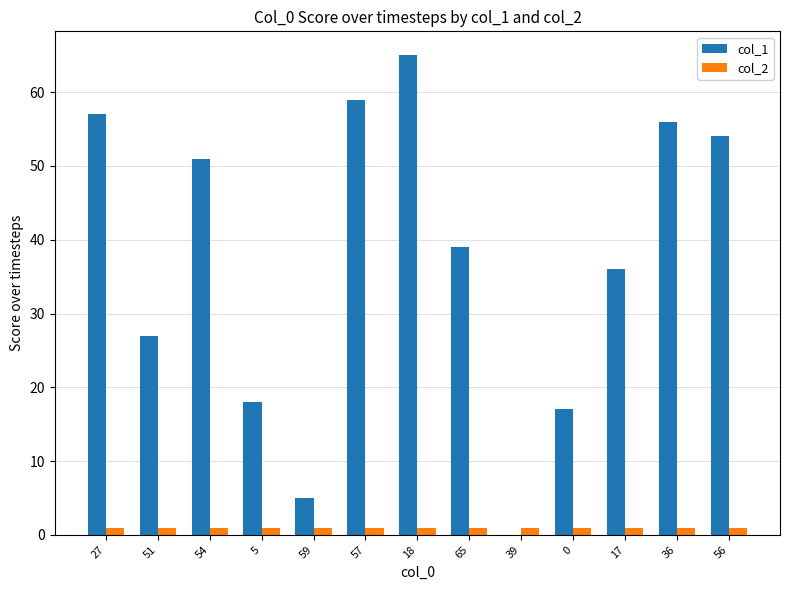

The value of col_2 at 0 is 1. True or false?

True